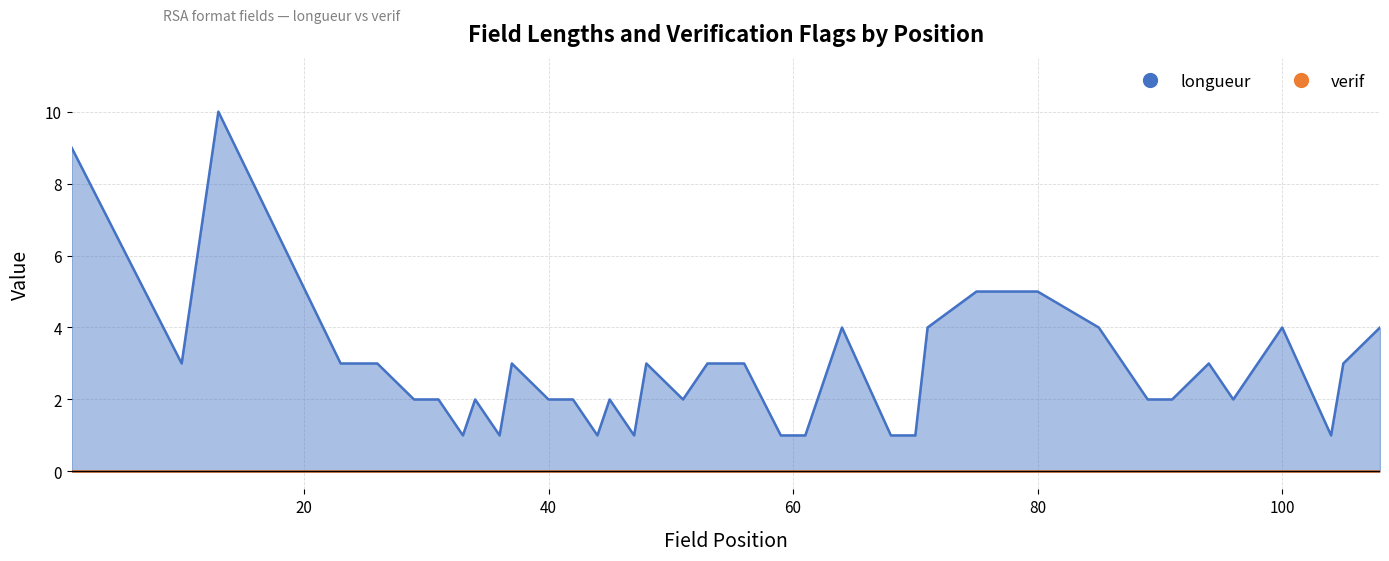

Rank the categories by value from lowest to highest.

33, 36, 44, 47, 59, 60, 61, 68, 69, 70, 104, 29, 31, 34, 40, 42, 45, 51, 62, 89, 91, 96, 10, 23, 26, 37, 48, 53, 56, 94, 105, 64, 71, 85, 100, 108, 75, 80, 1, 13